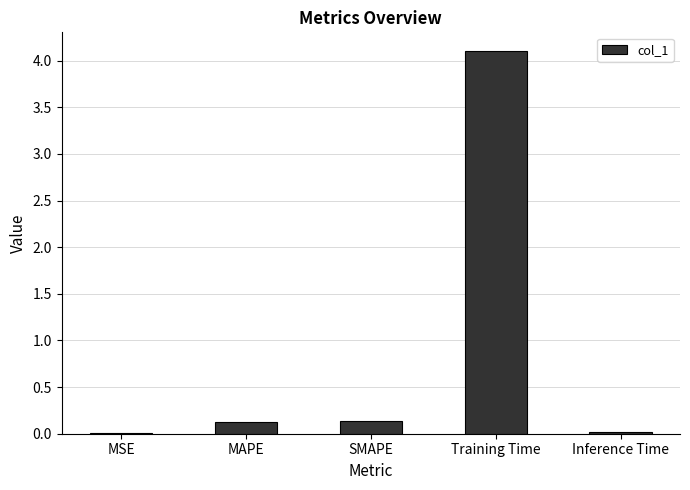

The value at MAPE is 0.1. True or false?

True